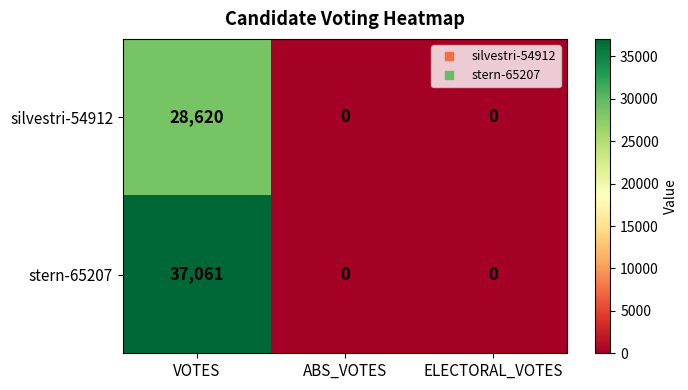

How many categories are shown in the chart?

3